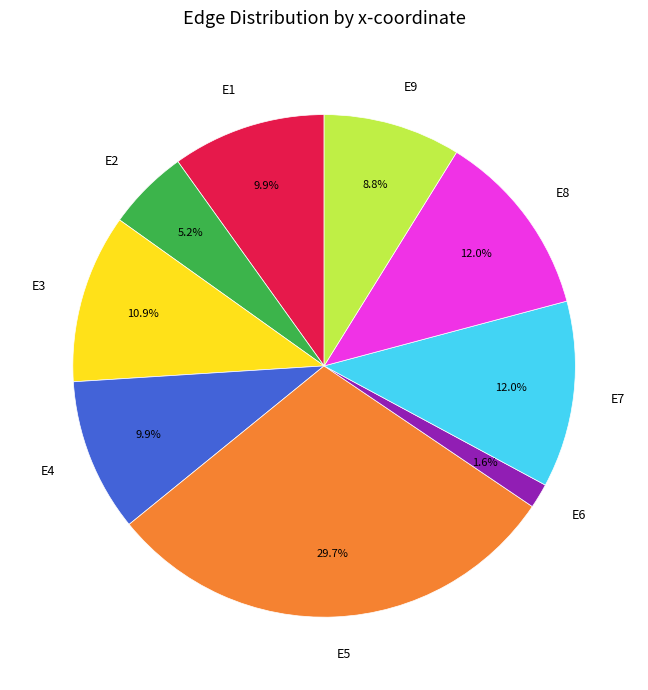

To the nearest percent, what is the average slice percentage?

11%